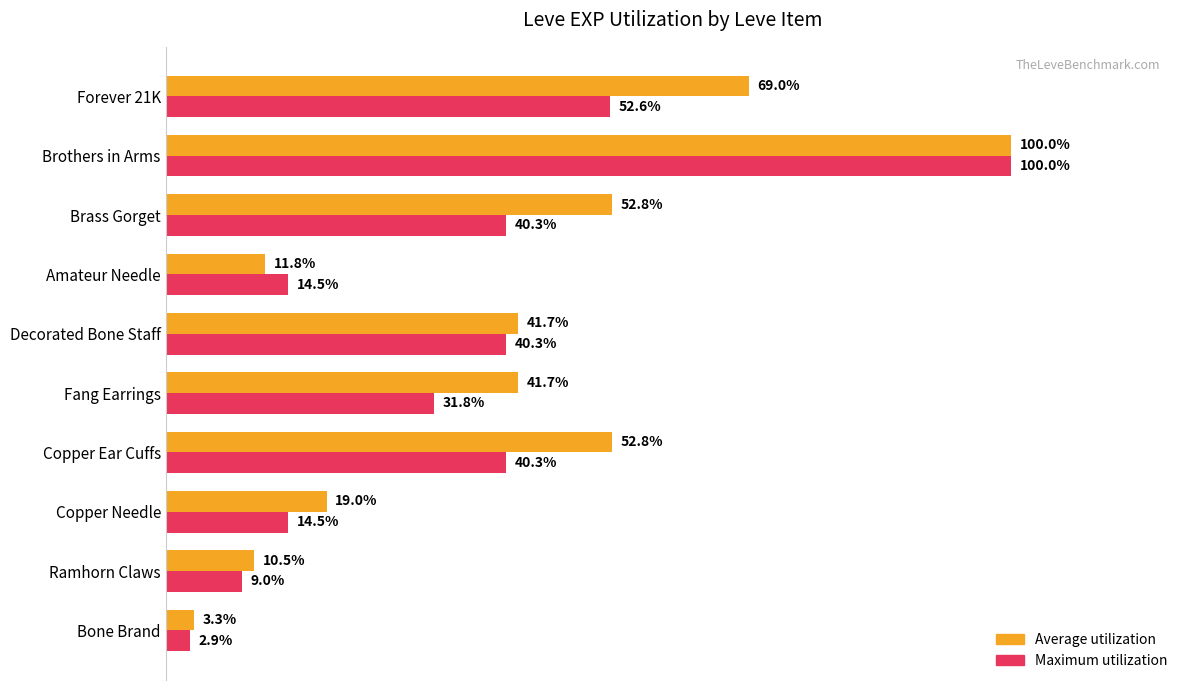

Between Amateur Needle and Forever 21K, which series saw the biggest shift?

Average utilization